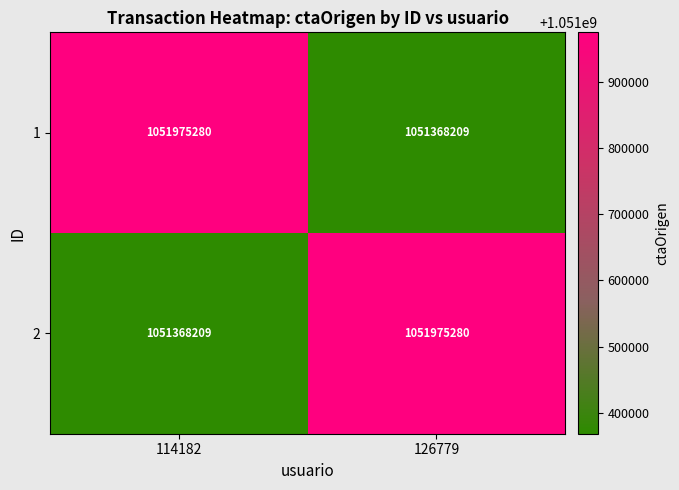

Reading right to left, transcribe all the data shown in this chart.

1: 126779=1051368209	114182=1051975280
2: 126779=1051975280	114182=1051368209